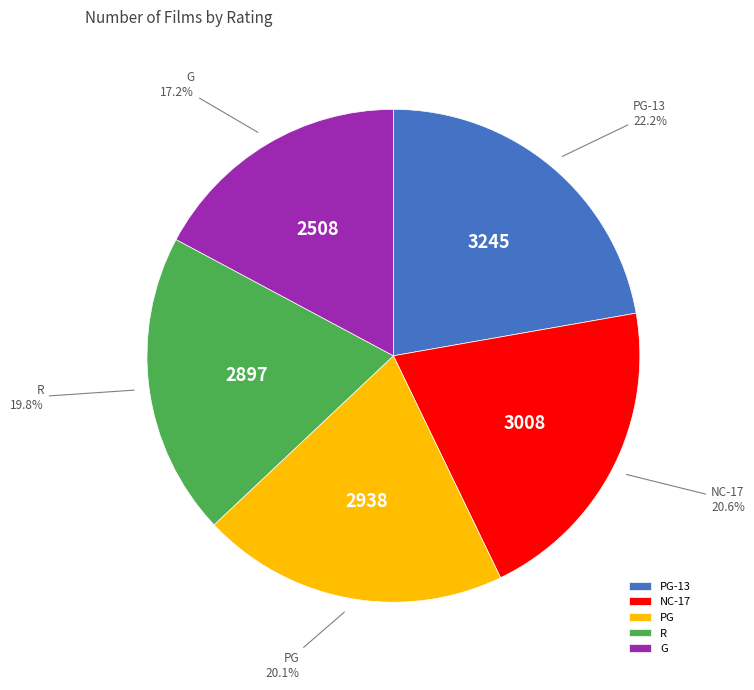

True or false: G accounts for 11% of the total.

False